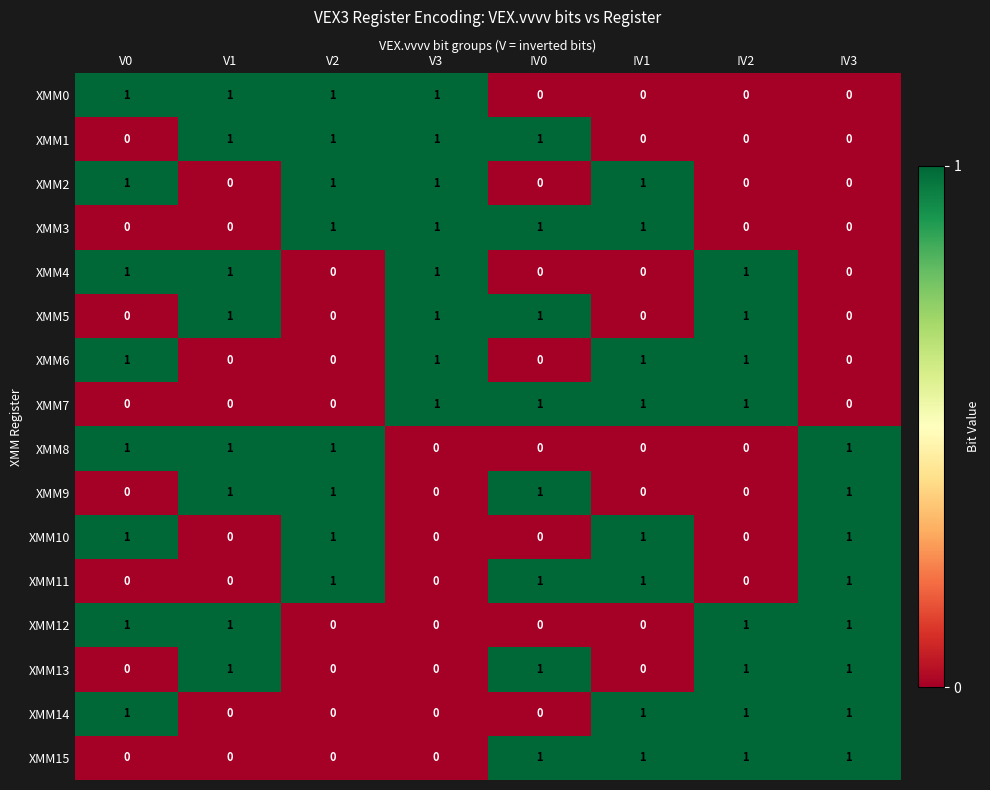

How many data points in XMM13 are less than 1?

4